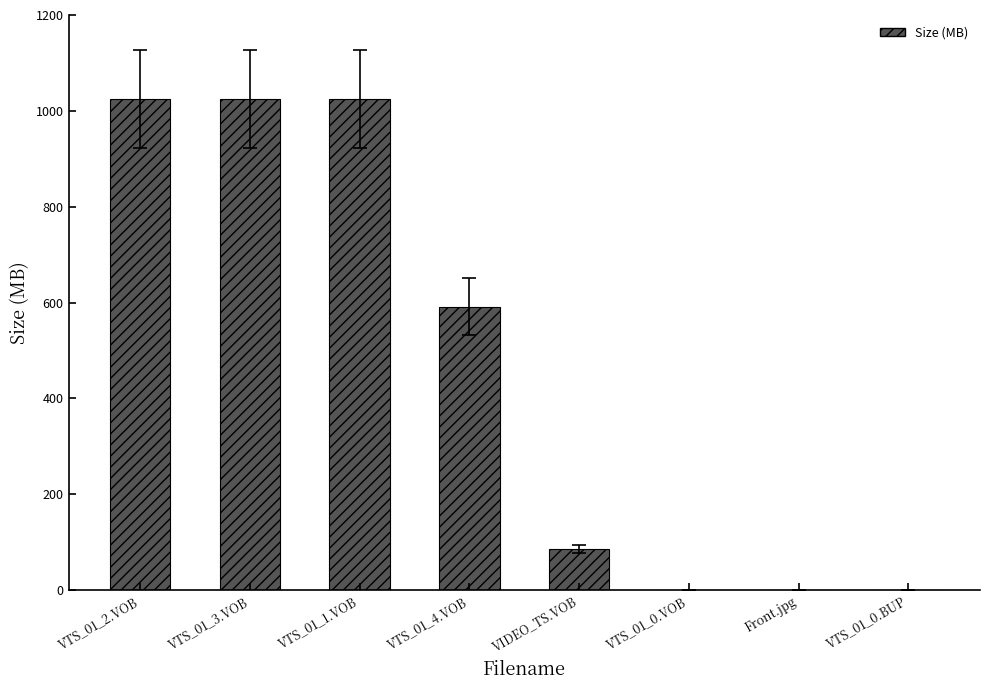

Where does the data first go above 591?

VTS_01_2.VOB